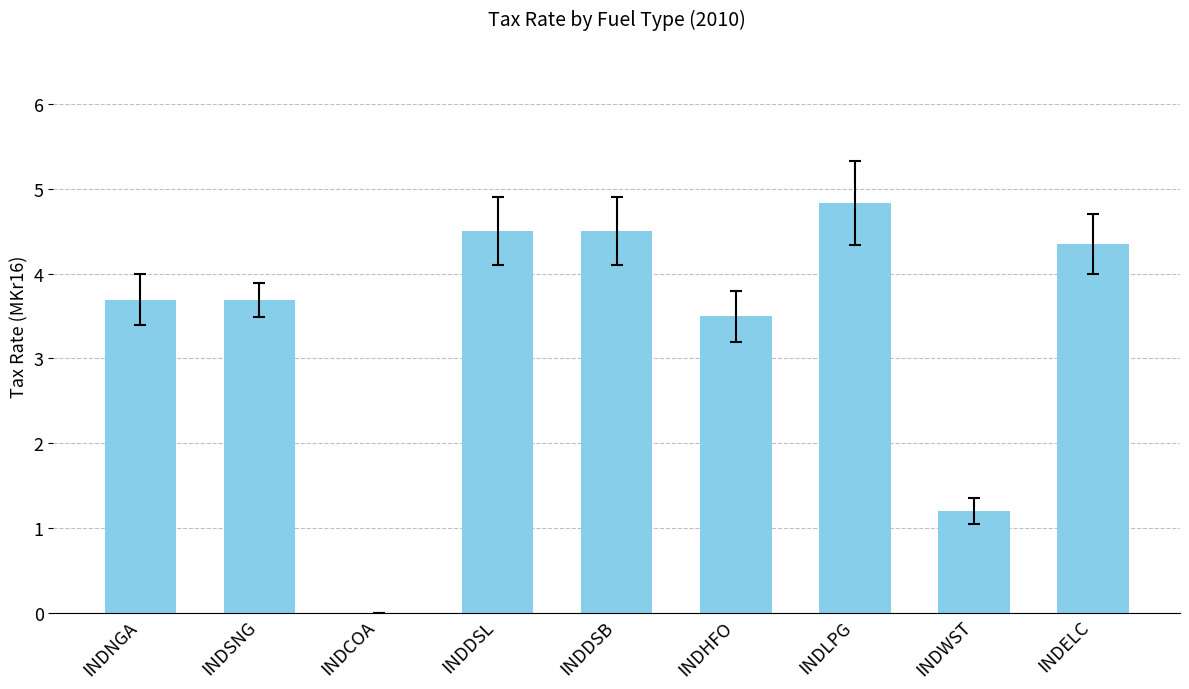

Which category has the highest value across all series?

INDLPG